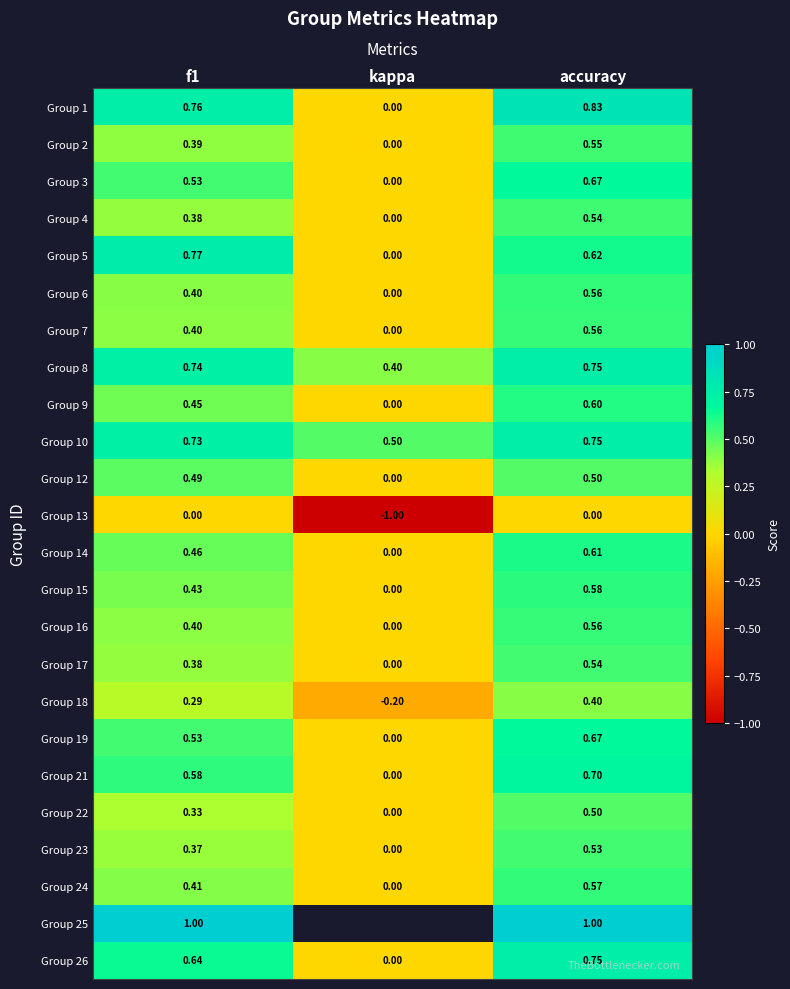

Between f1 and accuracy, which series saw the biggest shift?

Group 22